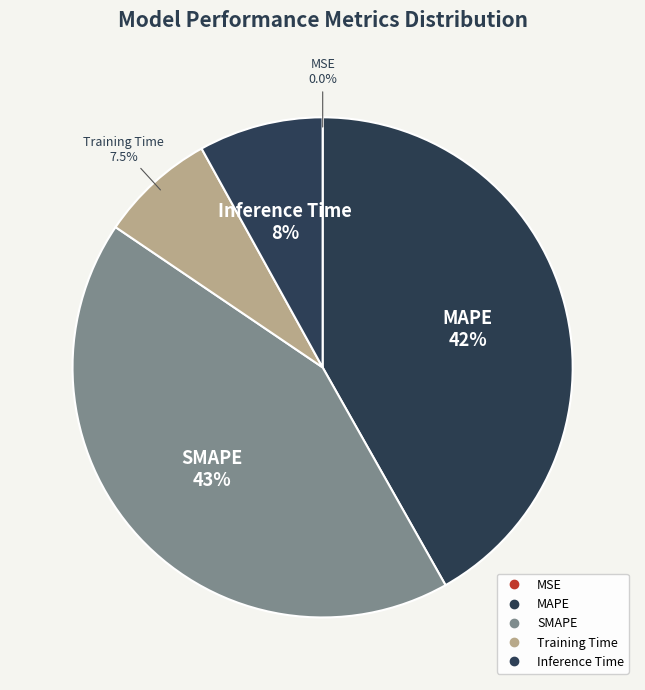

Rank the categories by value from highest to lowest.

SMAPE, MAPE, Inference Time, Training Time, MSE